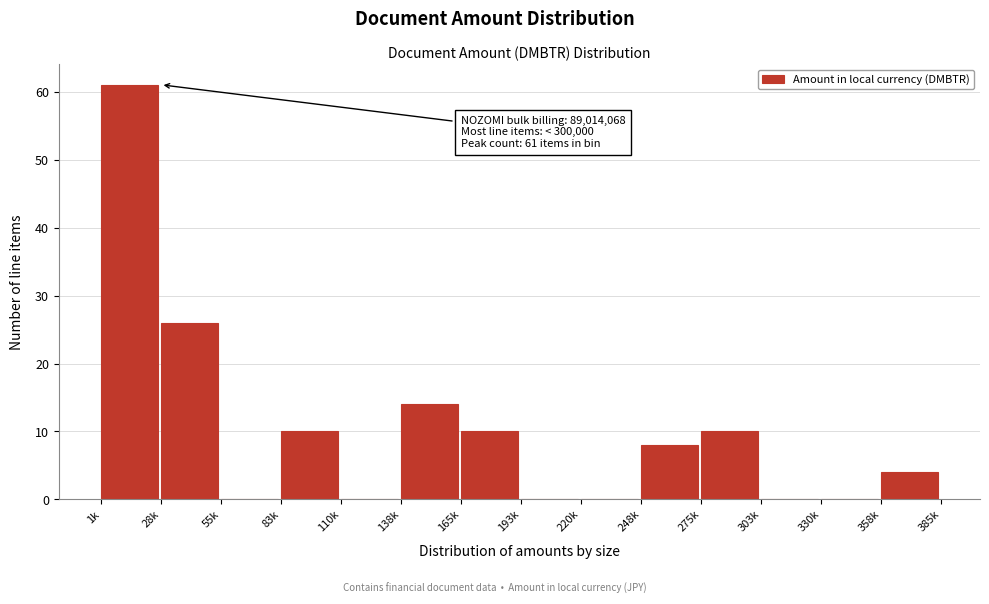

Reading left to right, extract all data points from this chart.

1k=61	28k=26	55k=0	83k=10	110k=0	138k=14	165k=10	193k=0	220k=0	248k=8	275k=10	303k=0	330k=0	358k=4